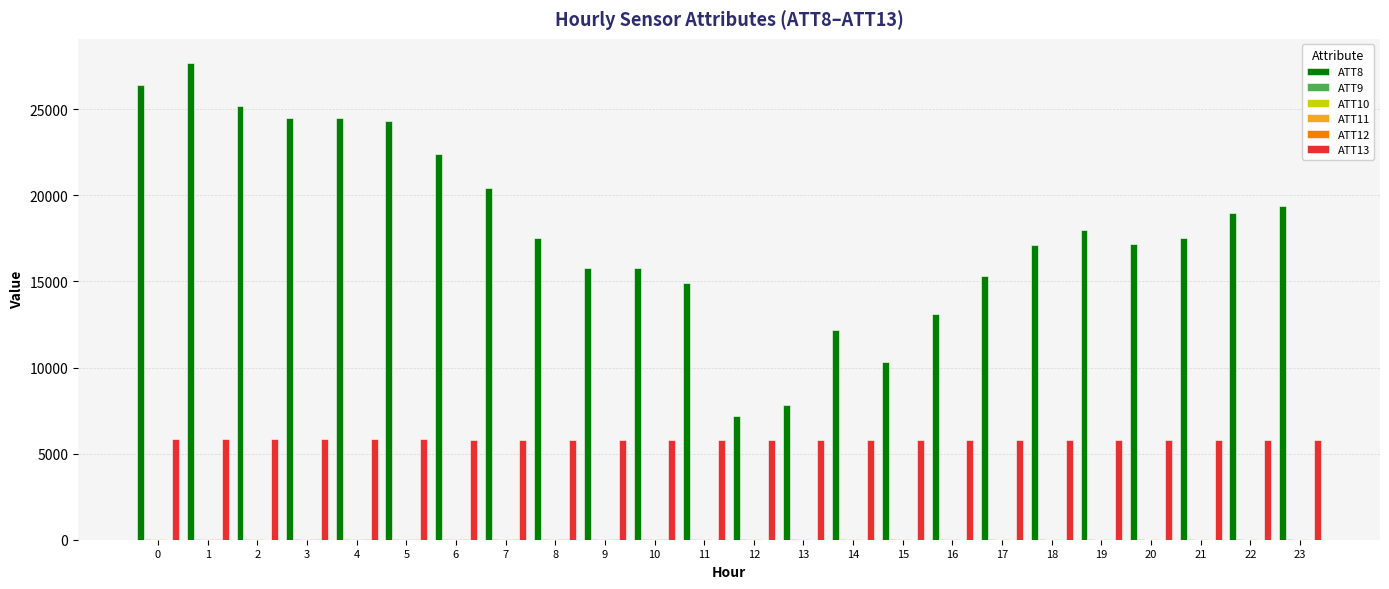

How many categories are shown in the chart?

24